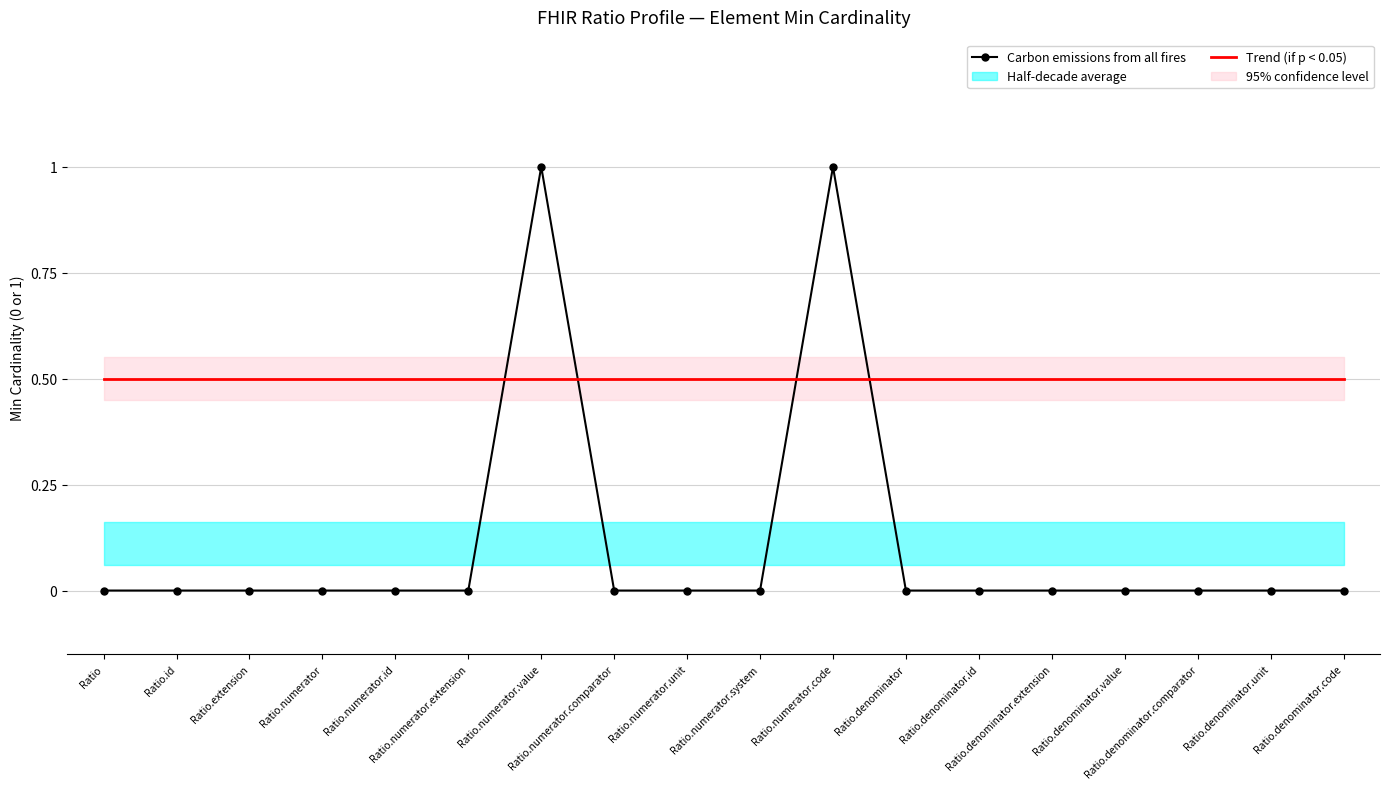

Reading right to left, transcribe all the data shown in this chart.

Carbon emissions from all fires: Ratio.denominator.code=0.0	Ratio.denominator.unit=0.0	Ratio.denominator.comparator=0.0	Ratio.denominator.value=0.0	Ratio.denominator.extension=0.0	Ratio.denominator.id=0.0	Ratio.denominator=0.0	Ratio.numerator.code=1.0	Ratio.numerator.system=0.0	Ratio.numerator.unit=0.0	Ratio.numerator.comparator=0.0	Ratio.numerator.value=1.0	Ratio.numerator.extension=0.0	Ratio.numerator.id=0.0	Ratio.numerator=0.0	Ratio.extension=0.0	Ratio.id=0.0	Ratio=0.0
Trend (if p < 0.05): Ratio.denominator.code=0.5	Ratio.denominator.unit=0.5	Ratio.denominator.comparator=0.5	Ratio.denominator.value=0.5	Ratio.denominator.extension=0.5	Ratio.denominator.id=0.5	Ratio.denominator=0.5	Ratio.numerator.code=0.5	Ratio.numerator.system=0.5	Ratio.numerator.unit=0.5	Ratio.numerator.comparator=0.5	Ratio.numerator.value=0.5	Ratio.numerator.extension=0.5	Ratio.numerator.id=0.5	Ratio.numerator=0.5	Ratio.extension=0.5	Ratio.id=0.5	Ratio=0.5